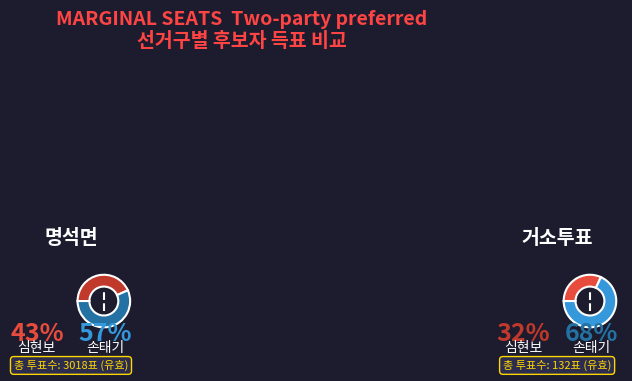

Which slice is the smallest?

거소투표